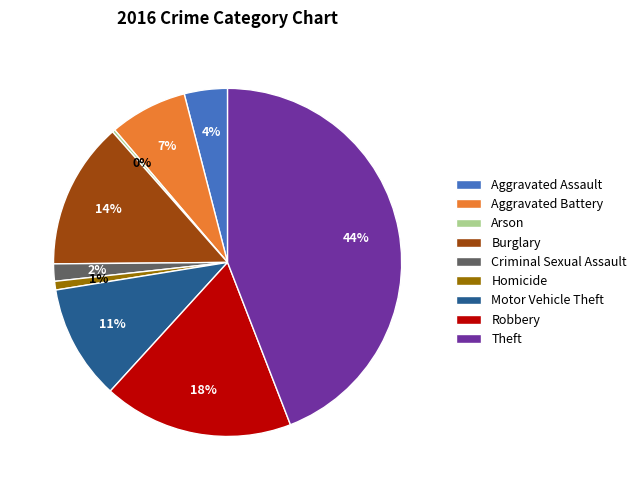

True or false: Homicide accounts for 1% of the total.

True